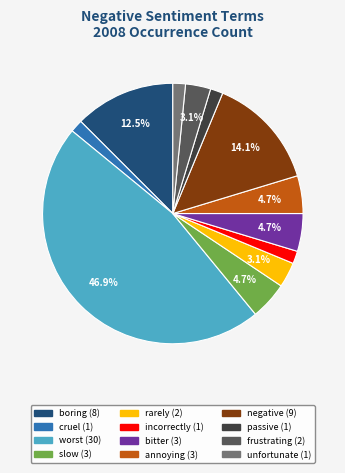

How many slices are in this pie chart?

12